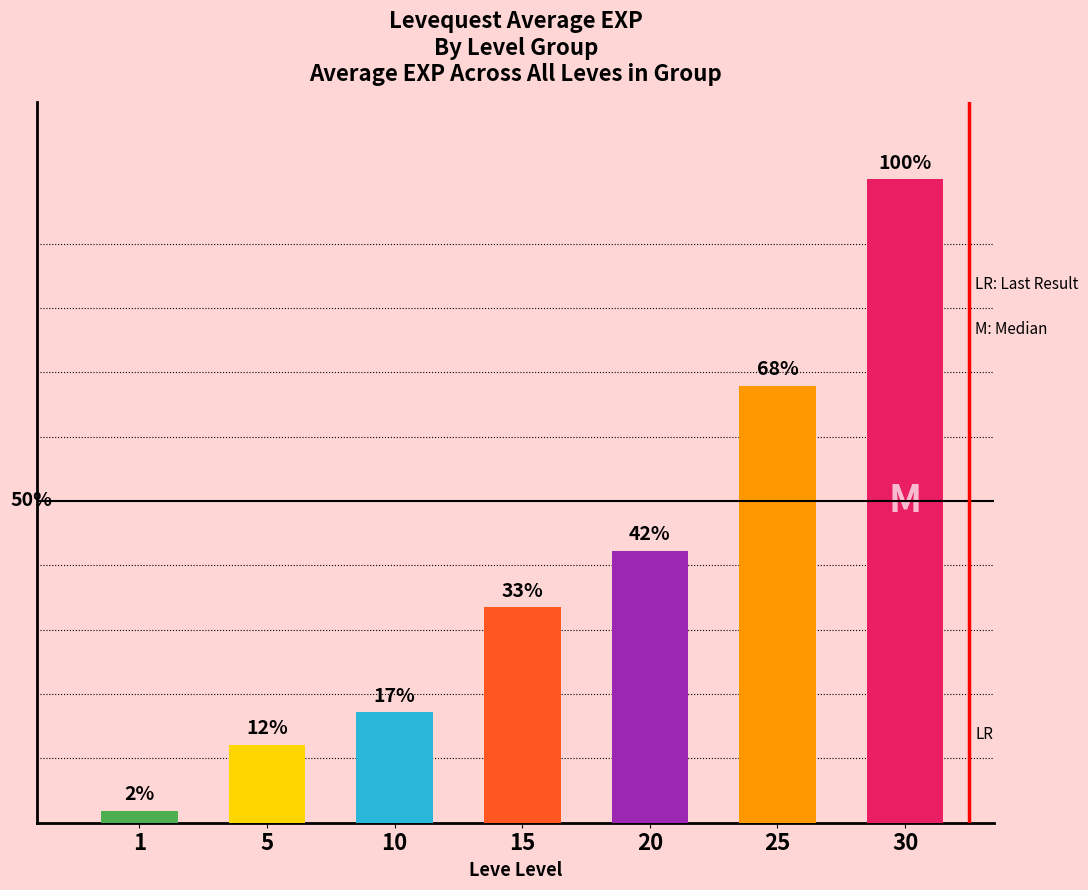

Is it true that the value at 5 is 1?

False